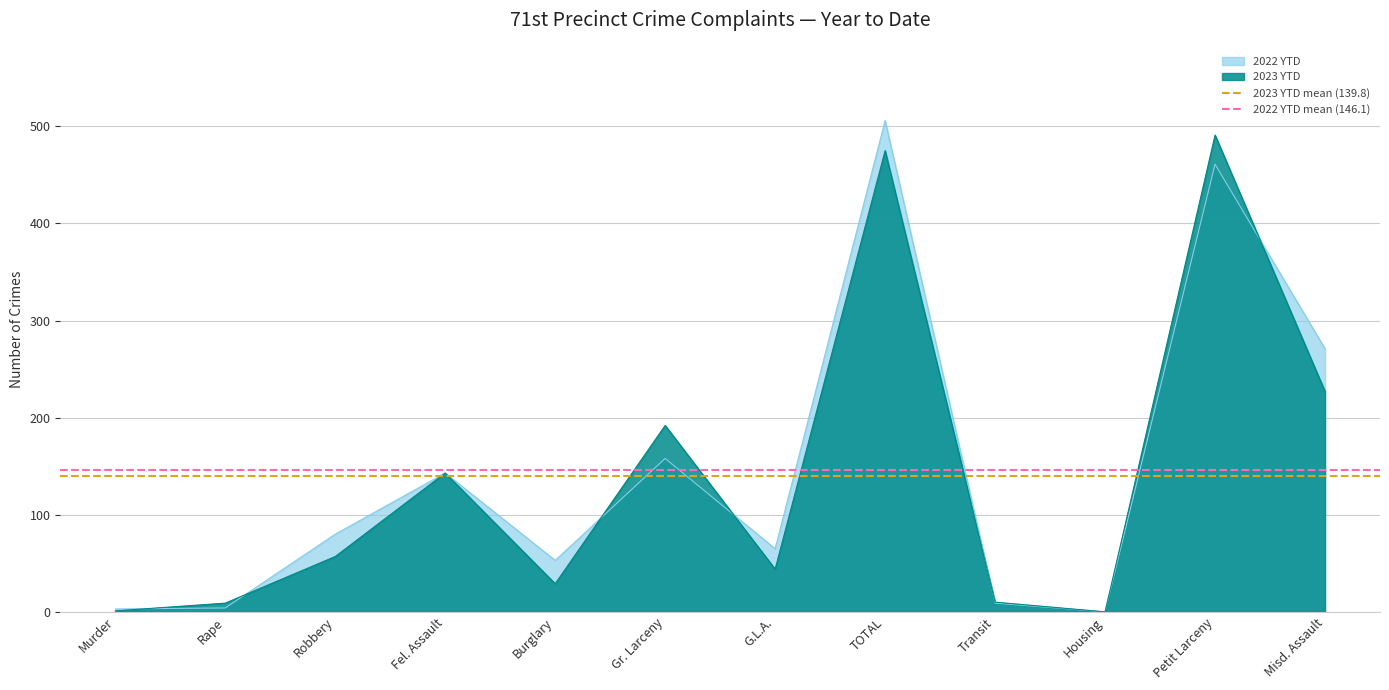

True or false: 2022 YTD mean (146.1) has a value of 146.1 at Murder.

True